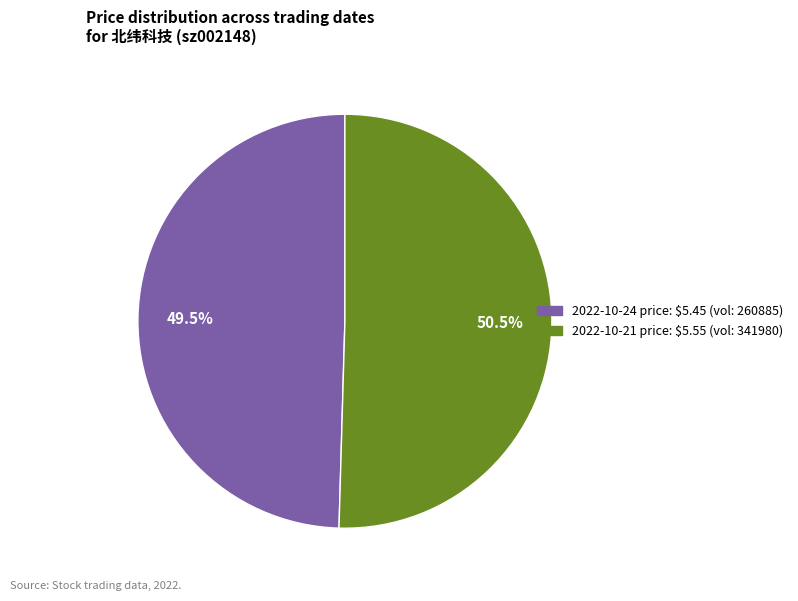

Is there any slice that represents more than half of the pie?

Yes